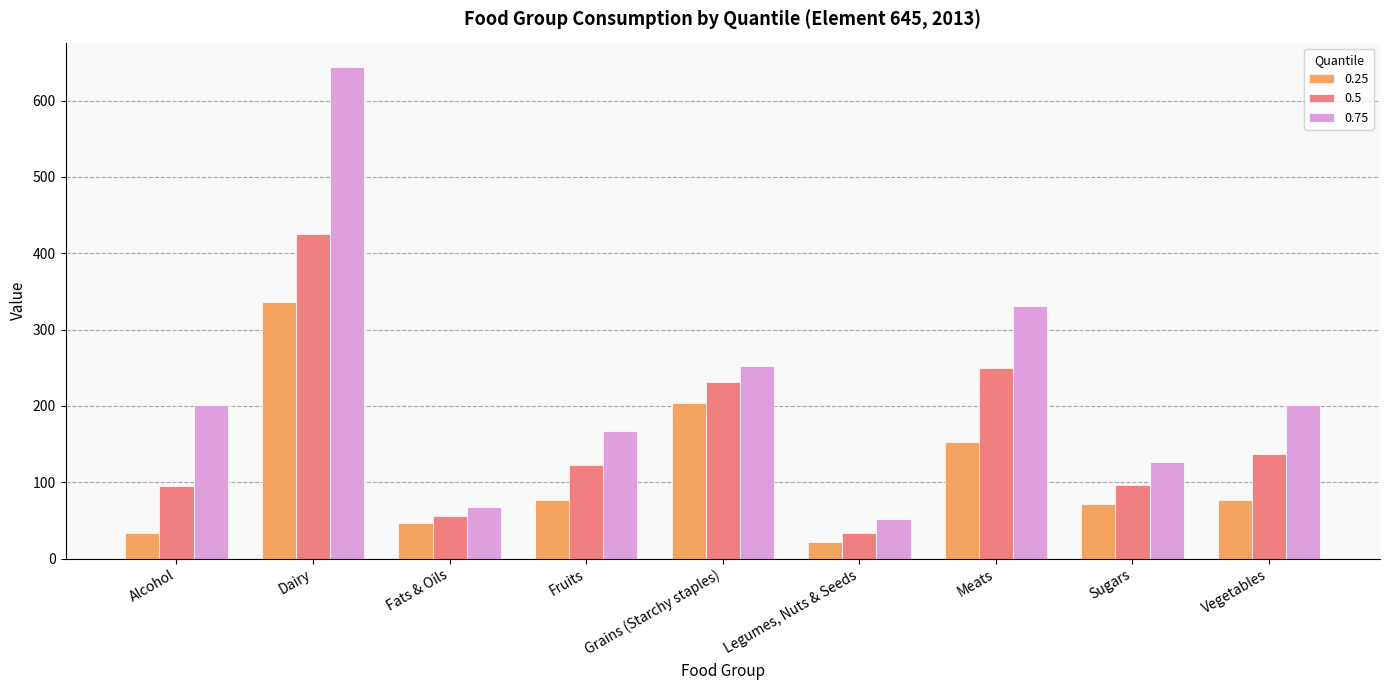

Which series has the largest total across all categories?

0.75